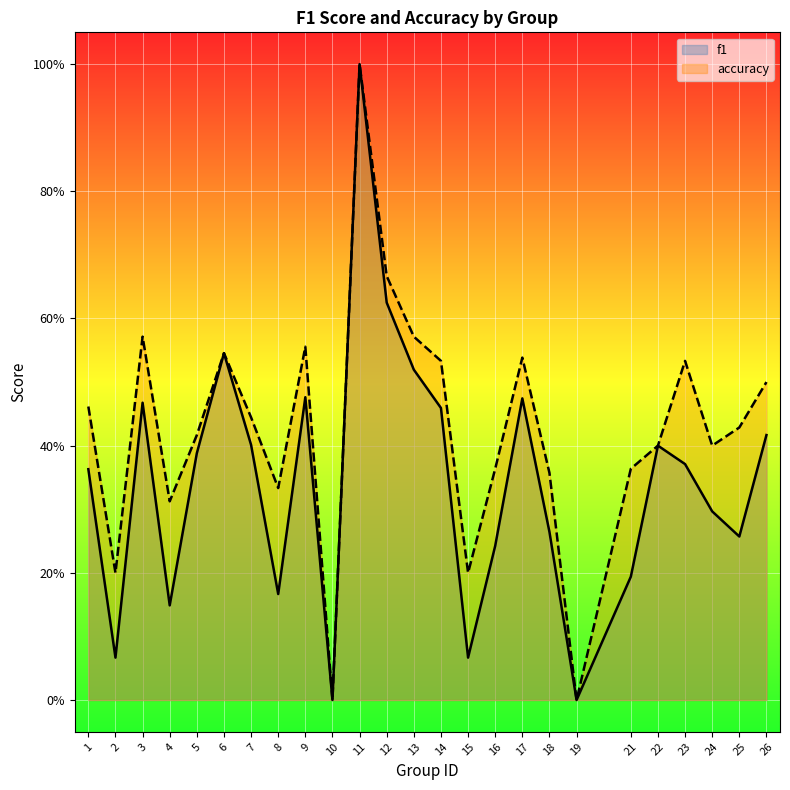

The value of f1 at 6 is 1.0. True or false?

False